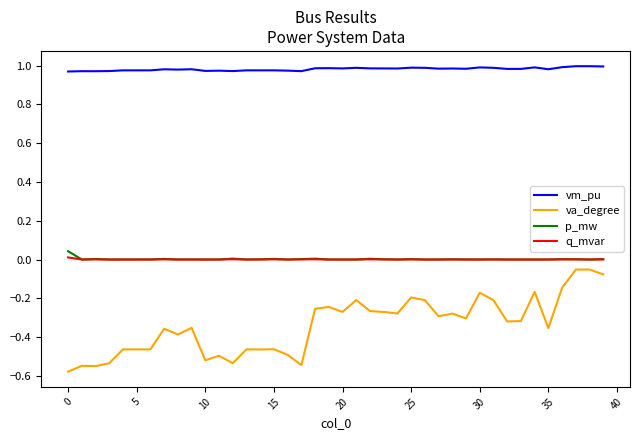

Which series has the largest total across all categories?

vm_pu